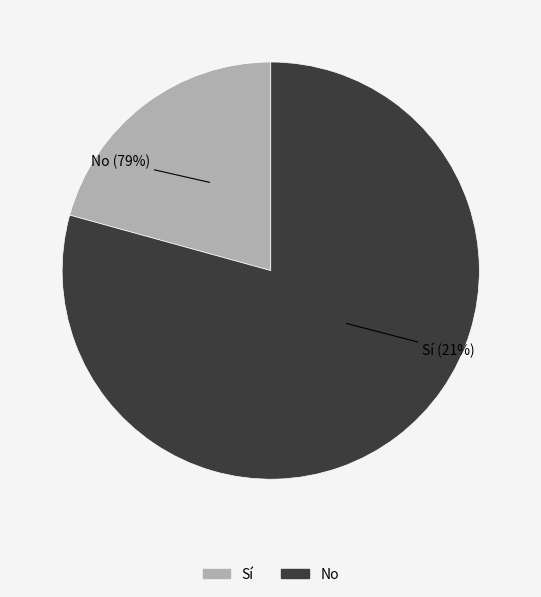

To the nearest percent, what is the combined percentage of No and Sí?

100%